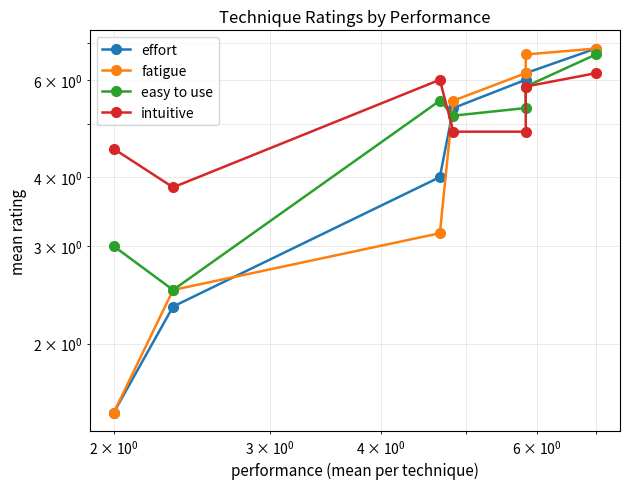

Does the chart display data point markers on the line(s)?

Yes